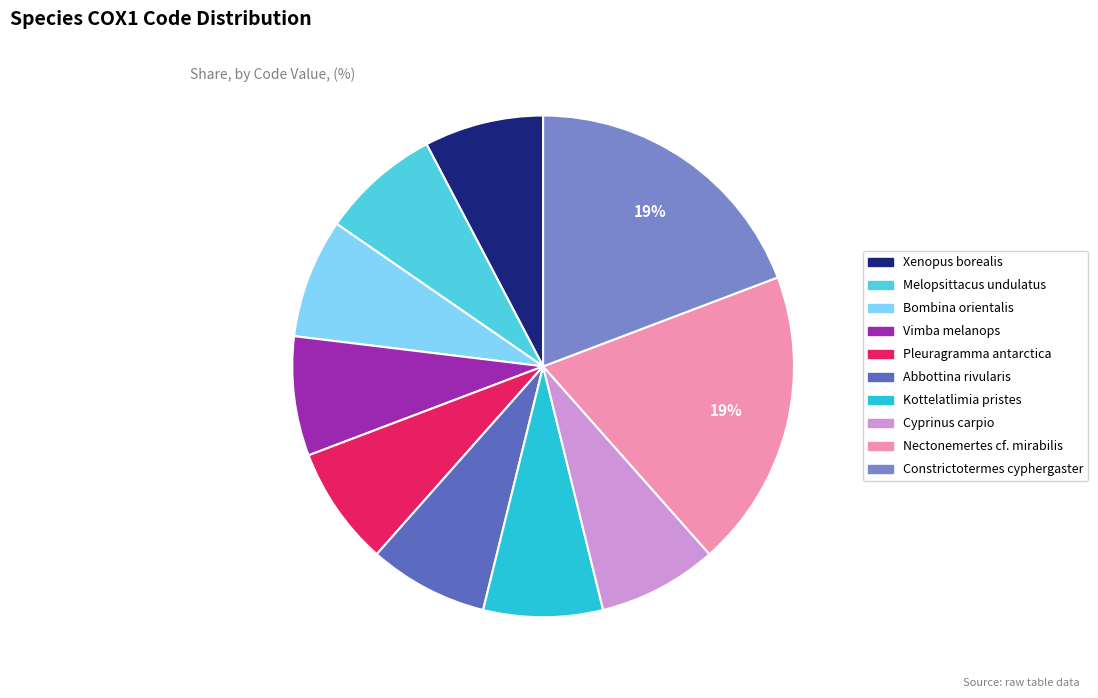

Combined, do Xenopus borealis and Pleuragramma antarctica account for over 50%?

No